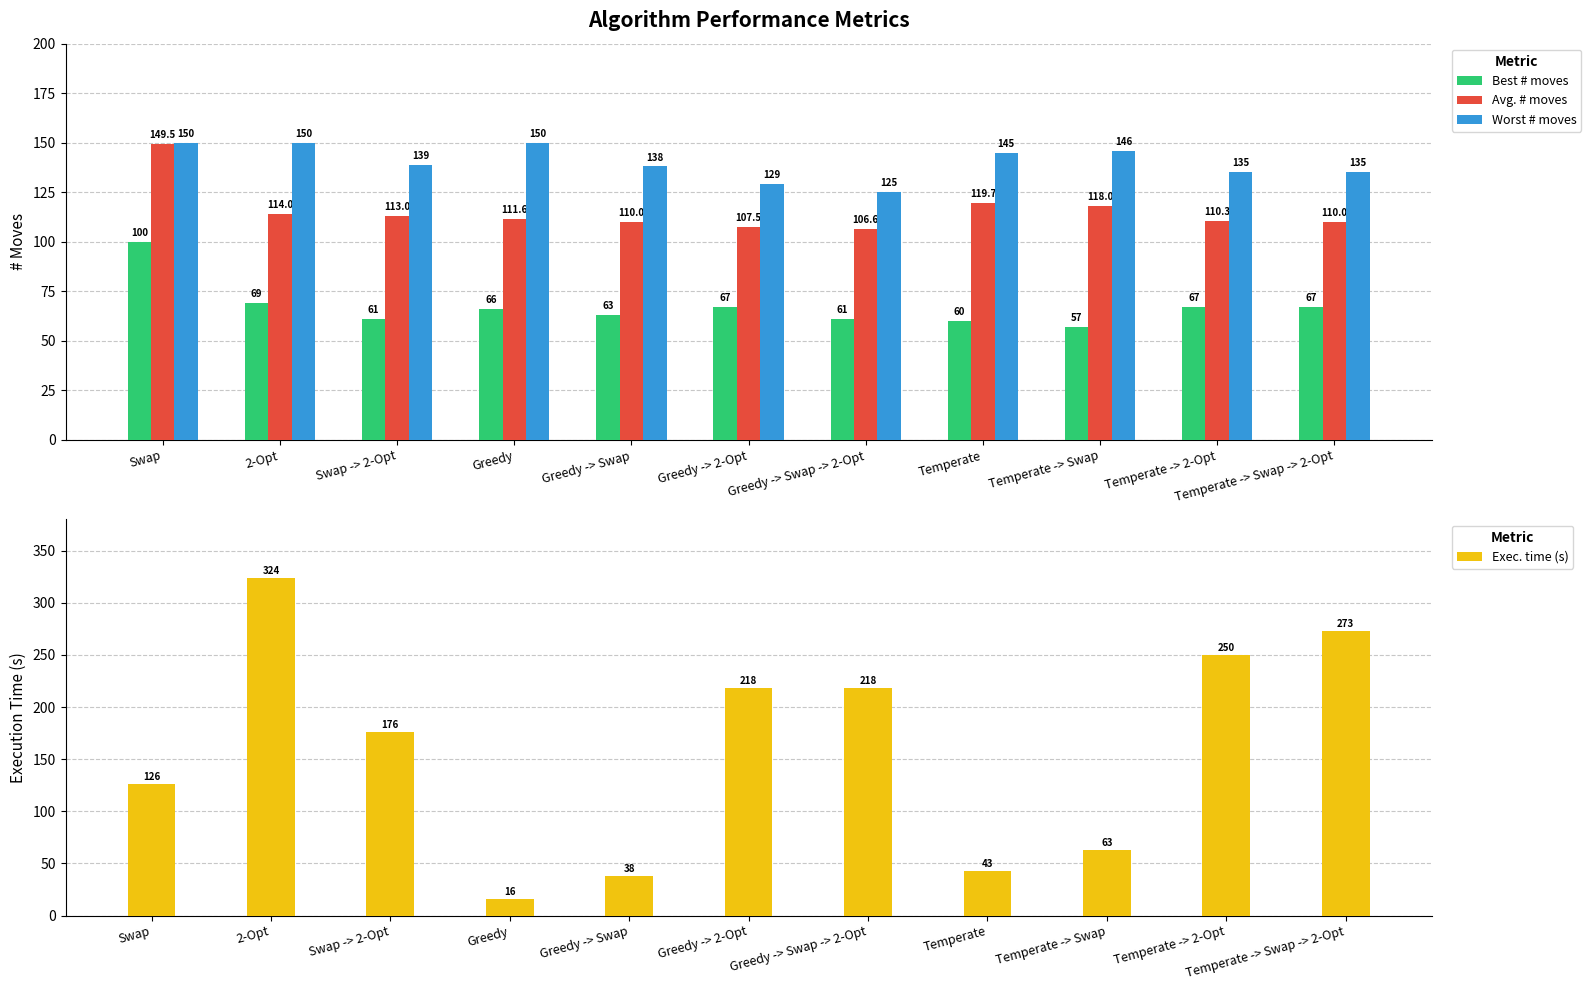

What are all the series names shown in the legend?

Best # moves, Avg. # moves, Worst # moves, Exec. time (s)